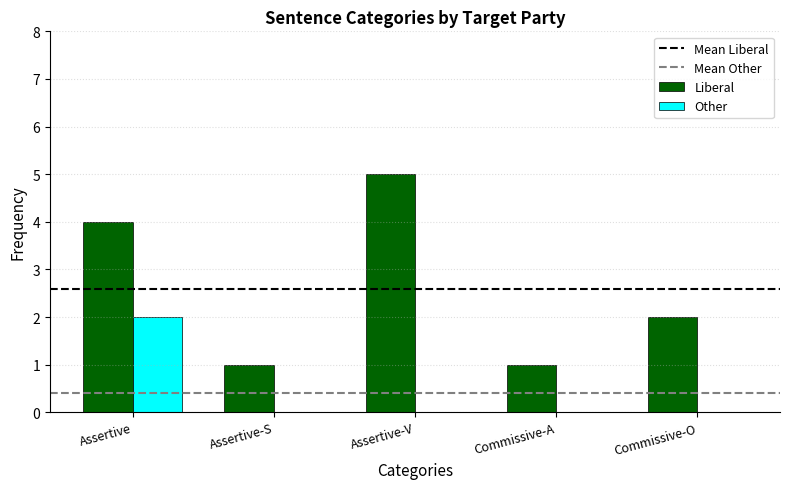

At which category is the sum across all series the highest?

Assertive